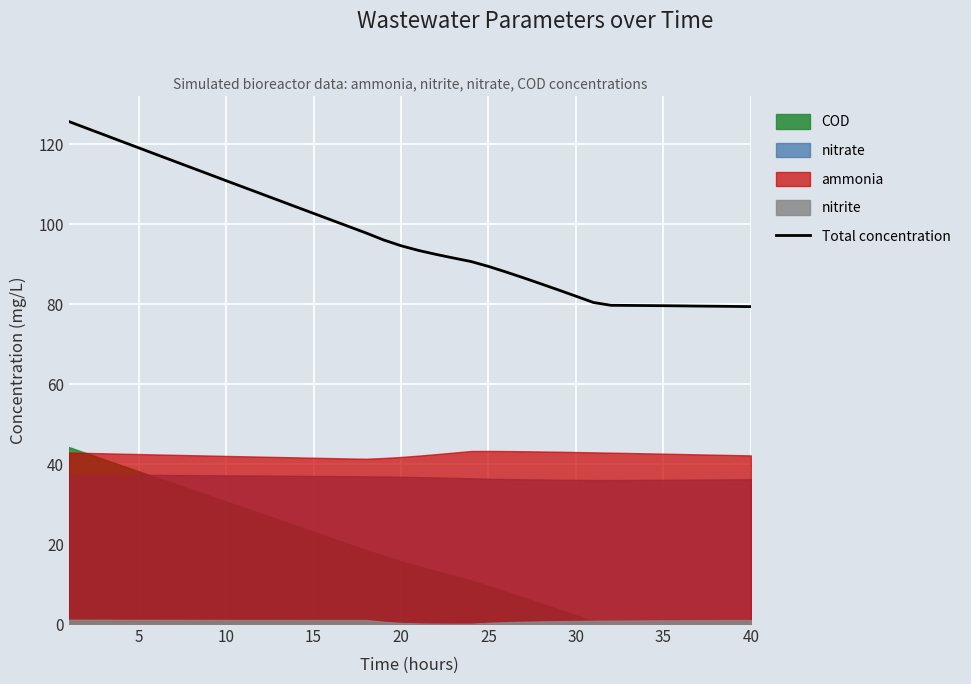

The value of Total concentration at 10 is 110.9. True or false?

True